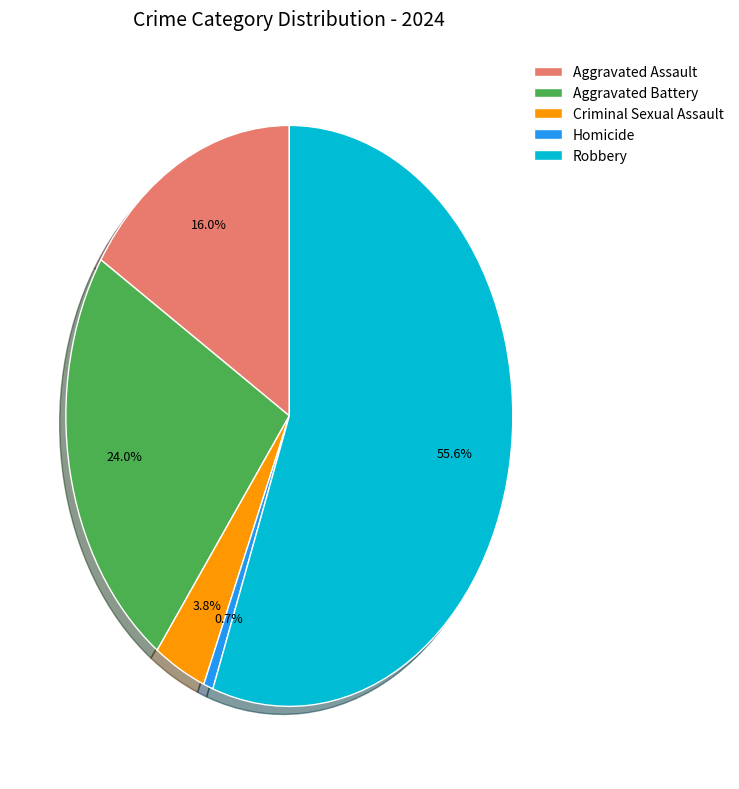

Which slice is the largest?

Robbery